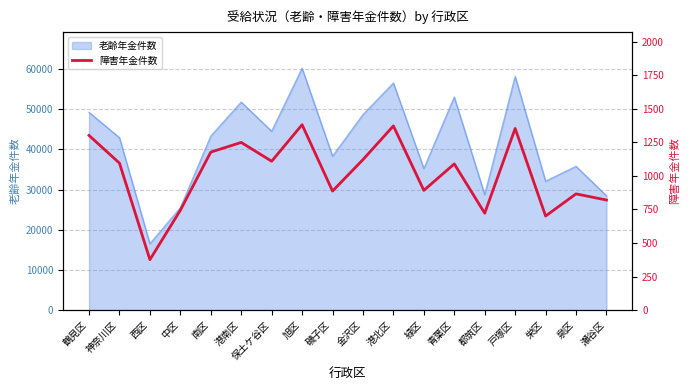

How many data points does each series have?

18